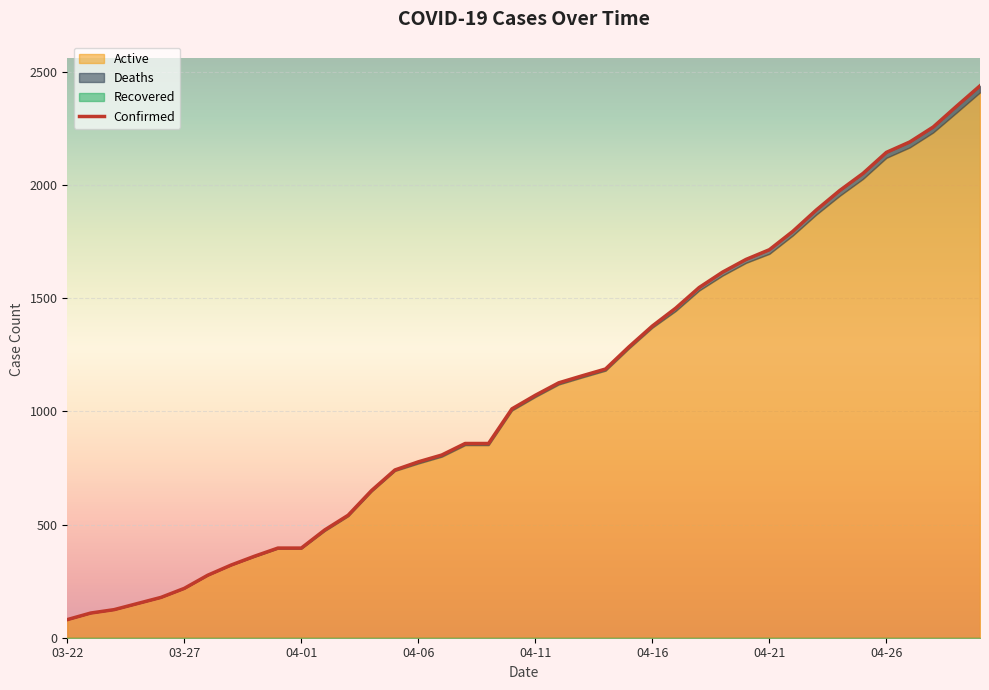

Reading right to left, extract all data points from this chart.

Confirmed: 04-30=2438	04-29=2348	04-28=2256	04-27=2190	04-26=2144	04-25=2051	04-24=1975	04-23=1889	04-22=1795	04-21=1714	04-20=1671	04-19=1615	04-18=1547	04-17=1456	04-16=1377	04-15=1285	04-14=1187	04-13=1157	04-12=1126	04-11=1071	04-10=1011	04-09=858	04-08=858	04-07=807	04-06=777	04-05=741	04-04=650	04-03=541	04-02=476	04-01=396	03-31=396	03-30=360	03-29=321	03-28=276	03-27=218	03-26=178	03-25=151	03-24=124	03-23=109	03-22=80
Active: 04-30=2409	04-29=2320	04-28=2232	04-27=2166	04-26=2120	04-25=2027	04-24=1952	04-23=1869	04-22=1777	04-21=1696	04-20=1656	04-19=1600	04-18=1534	04-17=1444	04-16=1370	04-15=1278	04-14=1180	04-13=1150	04-12=1119	04-11=1064	04-10=1004	04-09=851	04-08=851	04-07=800	04-06=770	04-05=737	04-04=646	04-03=537	04-02=472	04-01=394	03-31=394	03-30=358	03-29=321	03-28=276	03-27=218	03-26=178	03-25=151	03-24=124	03-23=109	03-22=80
Deaths: 04-30=29	04-29=28	04-28=24	04-27=24	04-26=24	04-25=24	04-24=23	04-23=20	04-22=18	04-21=18	04-20=15	04-19=15	04-18=13	04-17=12	04-16=7	04-15=7	04-14=7	04-13=7	04-12=7	04-11=7	04-10=7	04-09=7	04-08=7	04-07=7	04-06=7	04-05=4	04-04=4	04-03=4	04-02=4	04-01=2	03-31=2	03-30=2	03-29=0	03-28=0	03-27=0	03-26=0	03-25=0	03-24=0	03-23=0	03-22=0
Recovered: 04-30=0	04-29=0	04-28=0	04-27=0	04-26=0	04-25=0	04-24=0	04-23=0	04-22=0	04-21=0	04-20=0	04-19=0	04-18=0	04-17=0	04-16=0	04-15=0	04-14=0	04-13=0	04-12=0	04-11=0	04-10=0	04-09=0	04-08=0	04-07=0	04-06=0	04-05=0	04-04=0	04-03=0	04-02=0	04-01=0	03-31=0	03-30=0	03-29=0	03-28=0	03-27=0	03-26=0	03-25=0	03-24=0	03-23=0	03-22=0